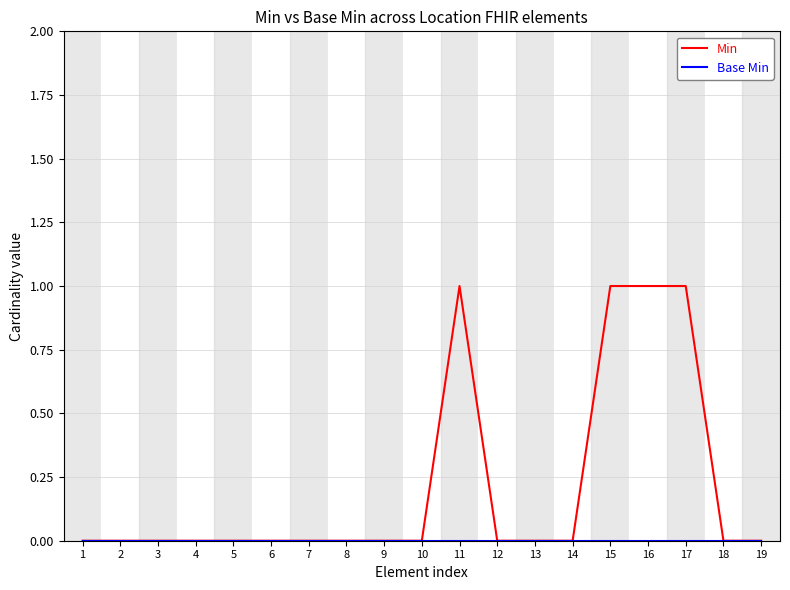

Between 7 and 17, which series saw the biggest shift?

Min